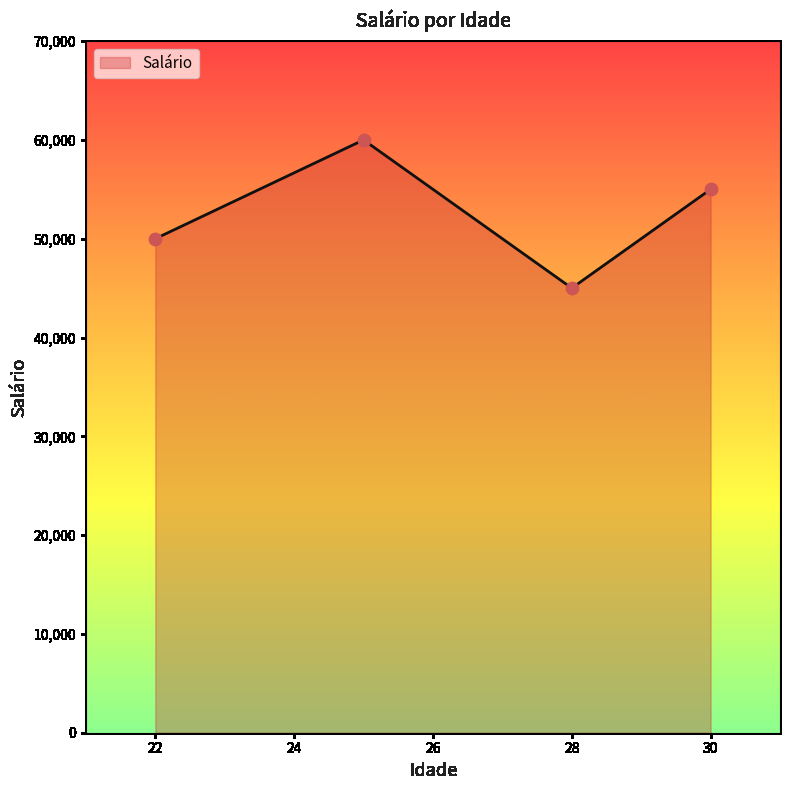

What is the change in value from 25 to 28?

-15000